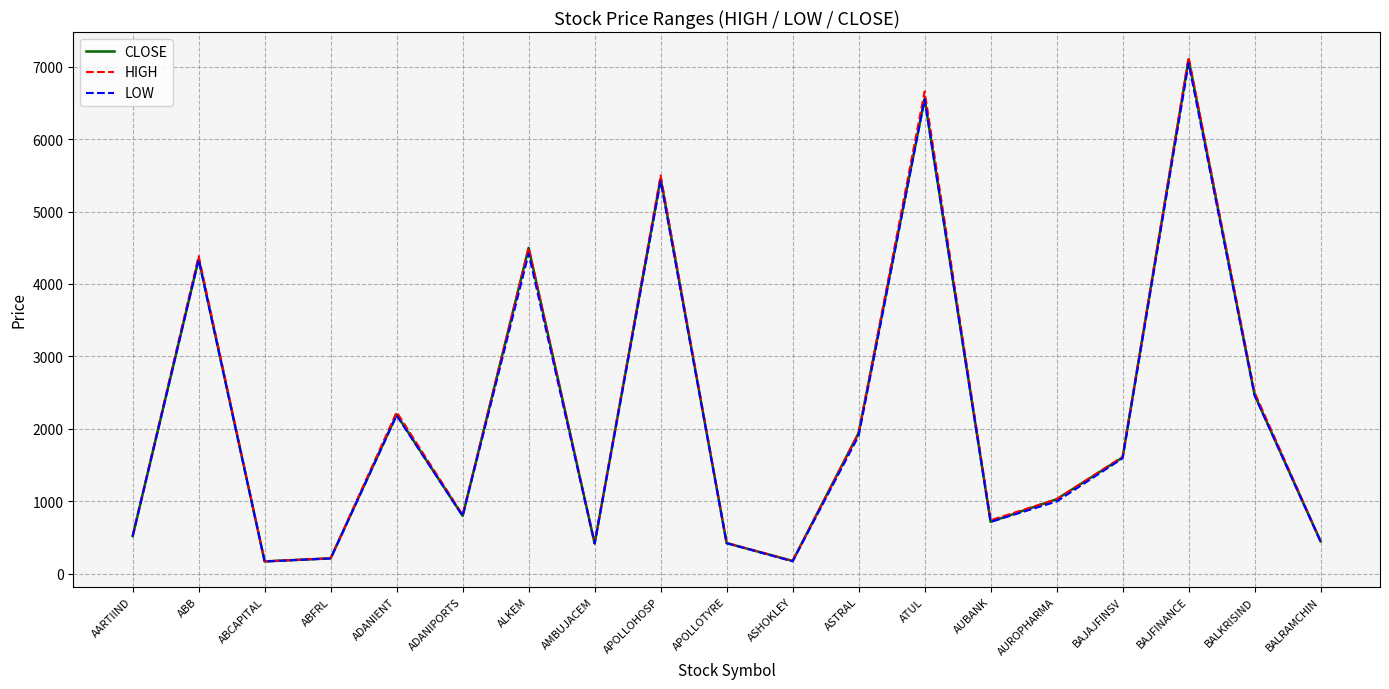

How many interior local peaks does the CLOSE series have?

6